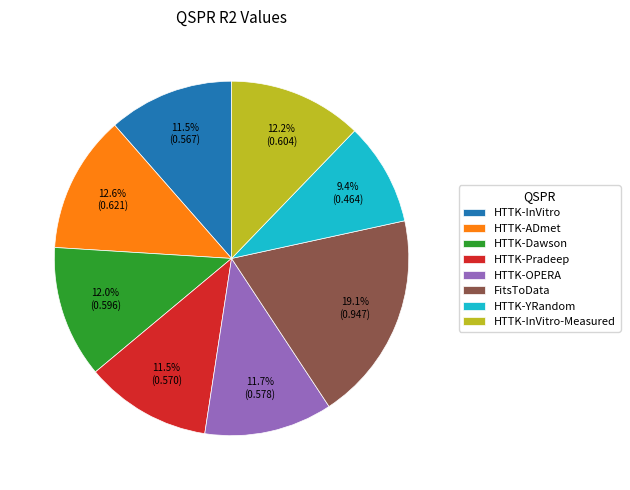

What is the smallest slice in the pie chart?

HTTK-YRandom